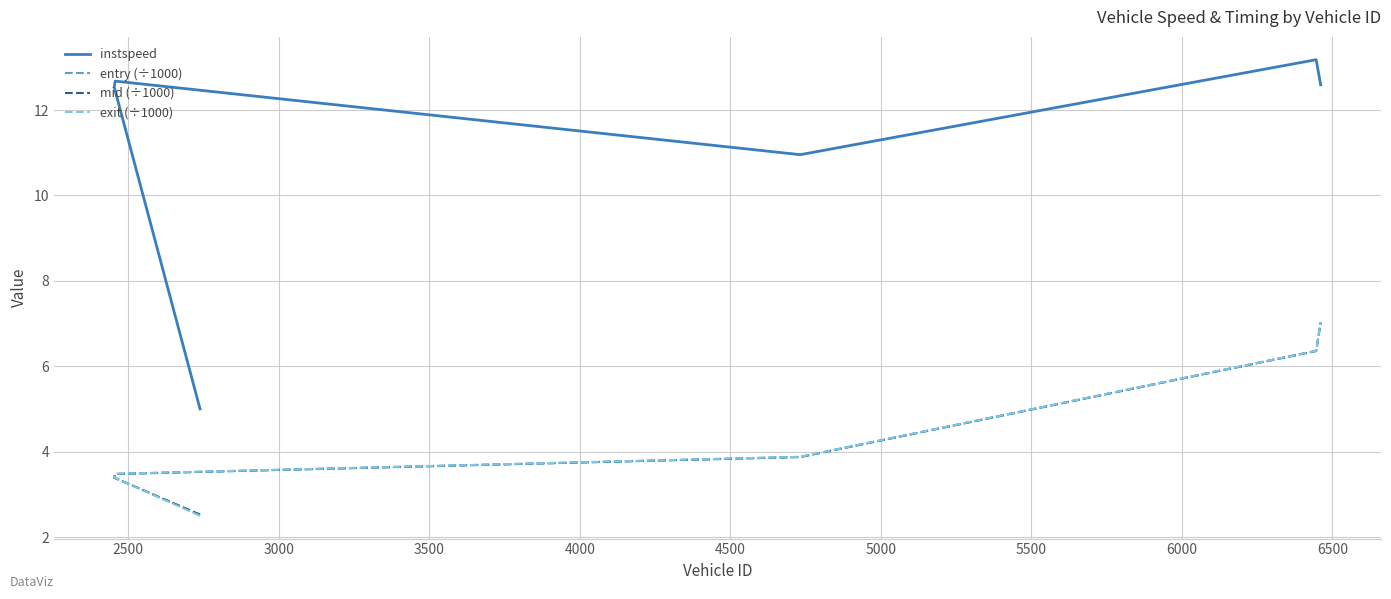

Is the value of mid (÷1000) at 3500 greater than the value of instspeed at 3500?

No